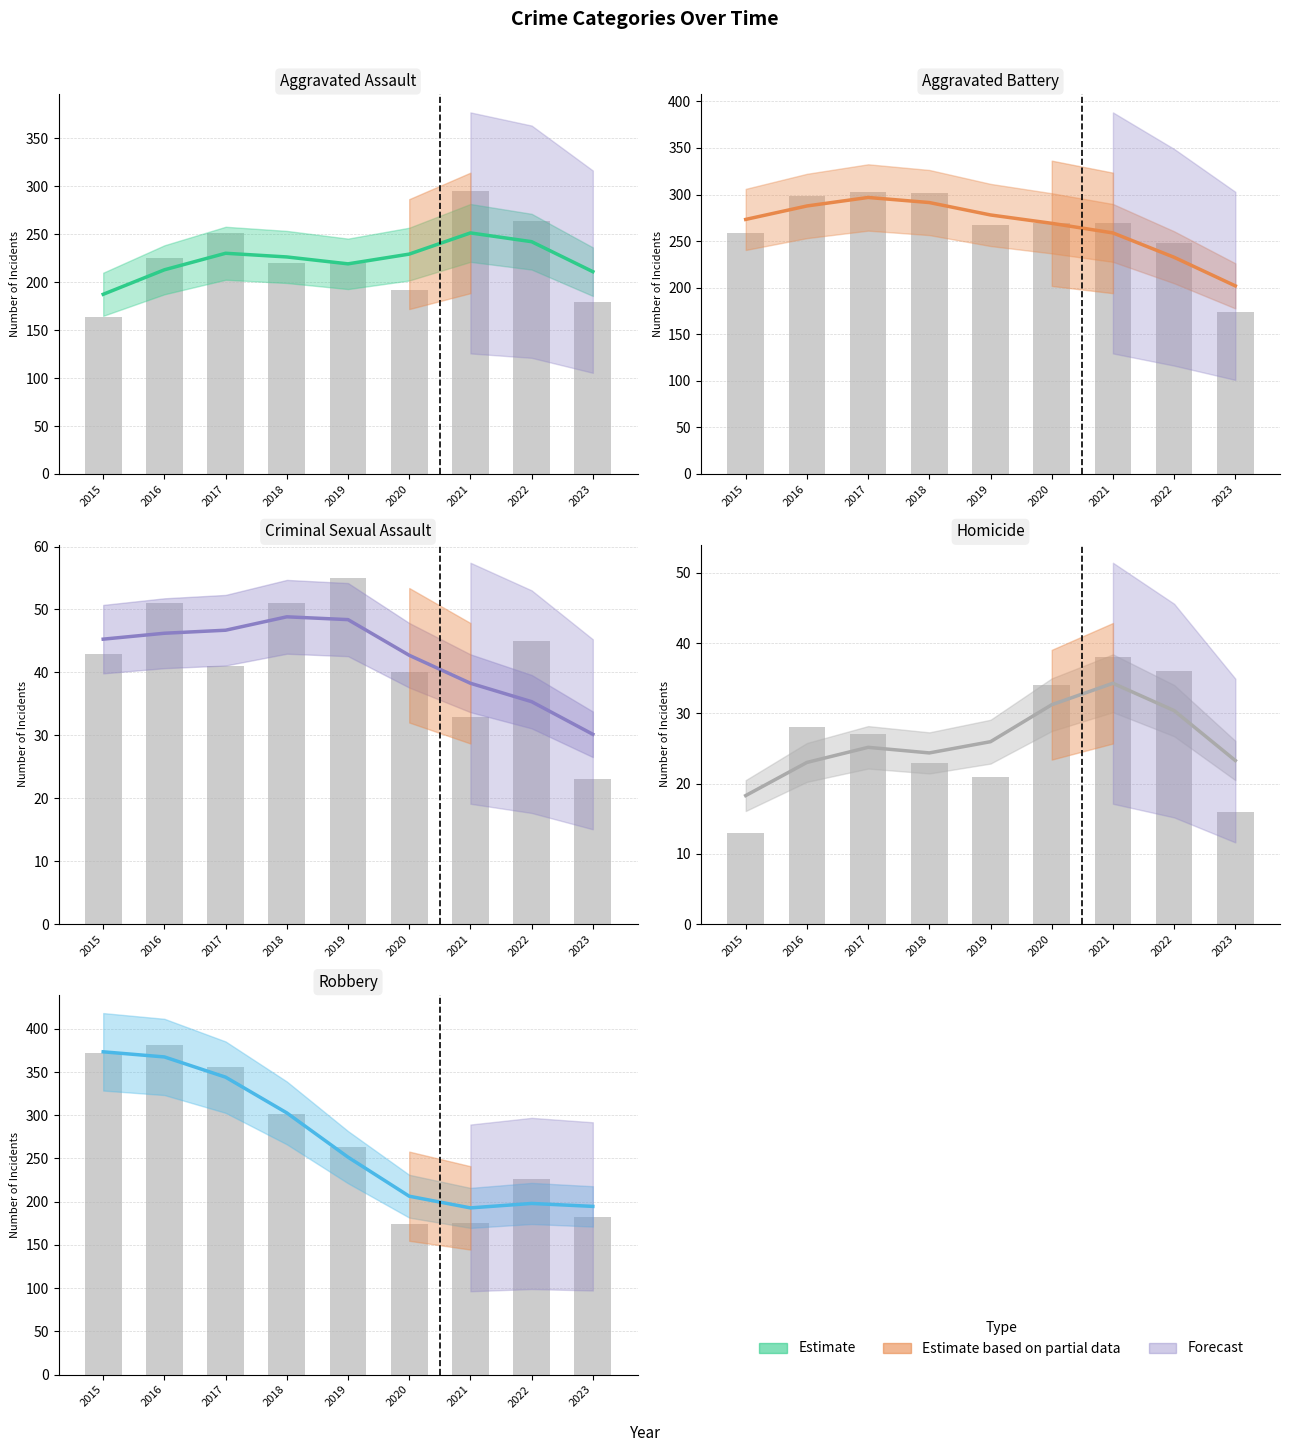

List the labels in order of Aggravated Battery value, smallest first.

2023, 2022, 2015, 2019, 2020, 2021, 2016, 2018, 2017